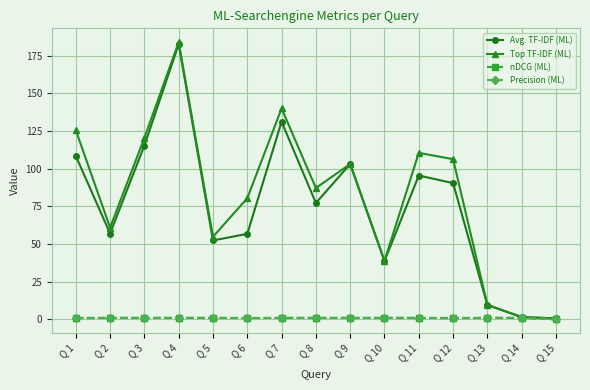

What is the value of the Precision (ML) point at the 4th from the left?

1.0